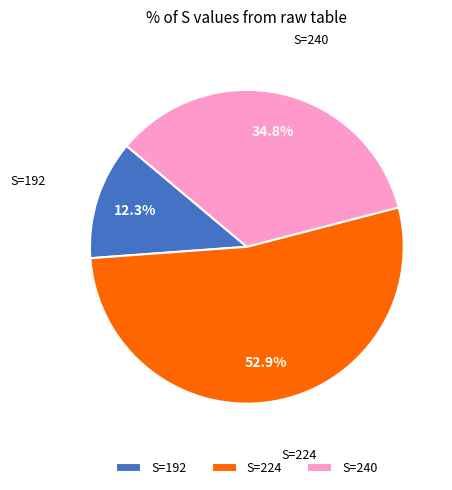

What is the largest slice in the pie chart?

S=224